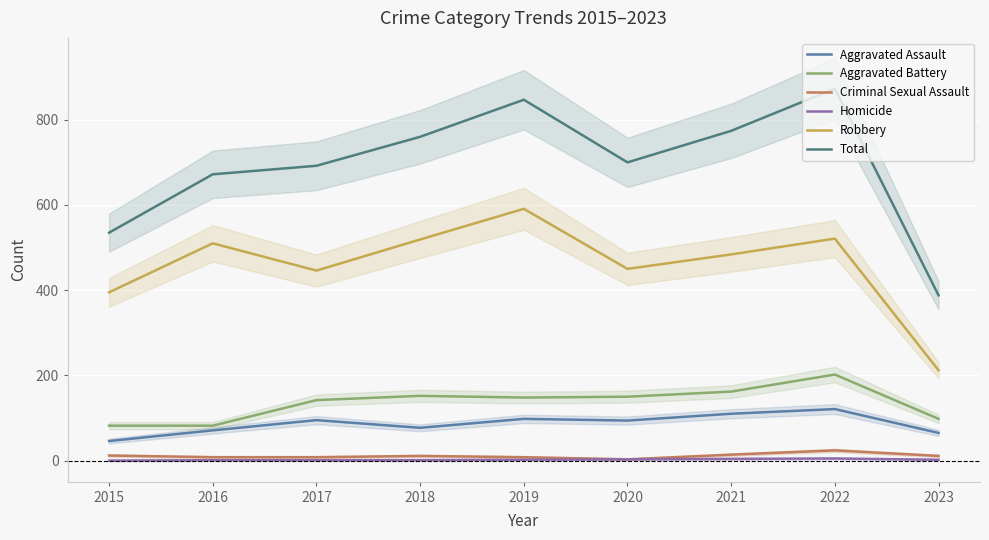

How many lines are shown in the chart?

6